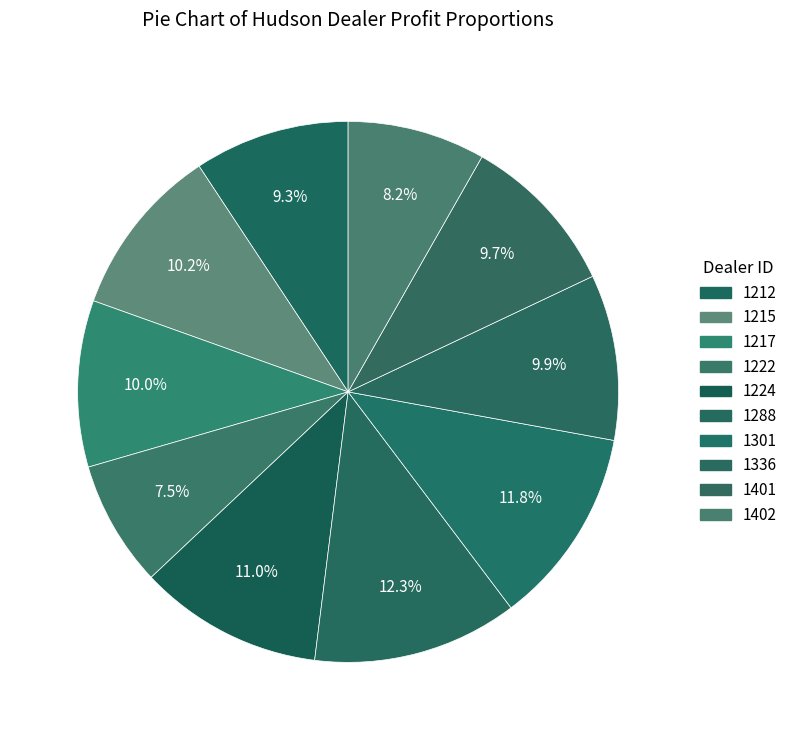

How many slices are in this pie chart?

10